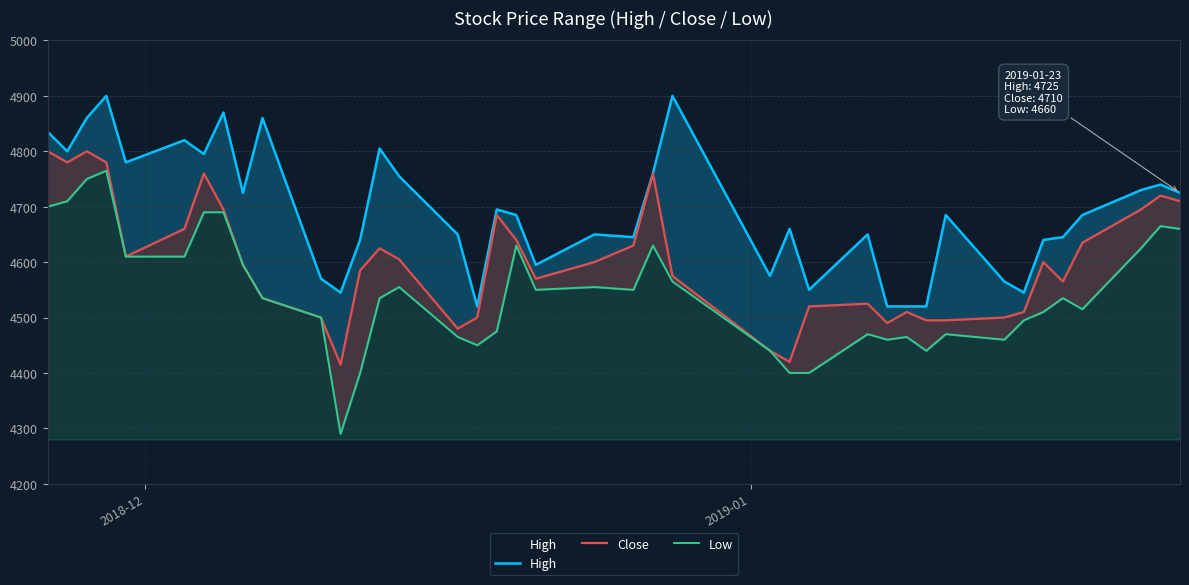

At which label does Close reach its peak?

2018-12